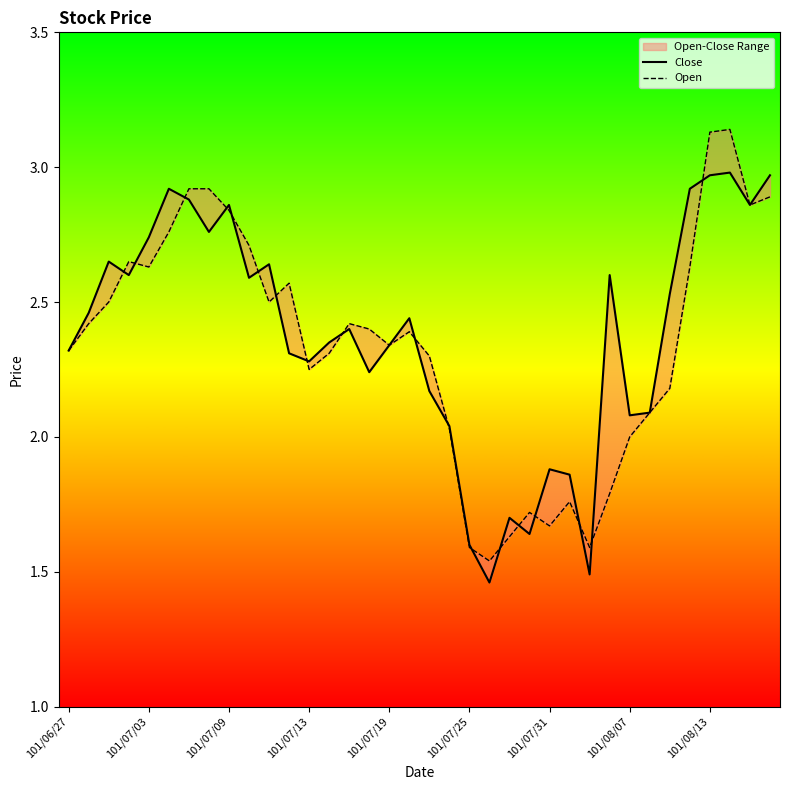

What position from the left is 101/07/19?

17